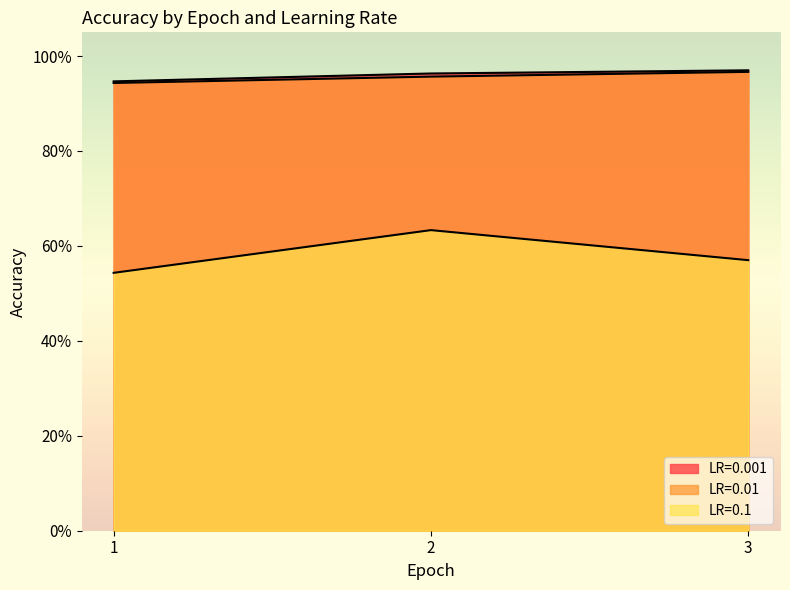

What is the difference between the LR=0.1 values at 2 and 3?

0.1